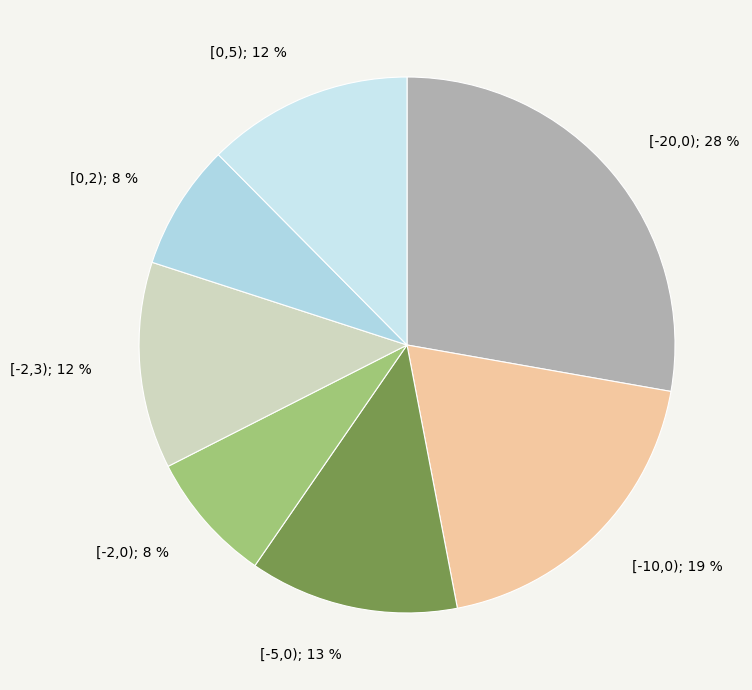

How many slices are in this pie chart?

7